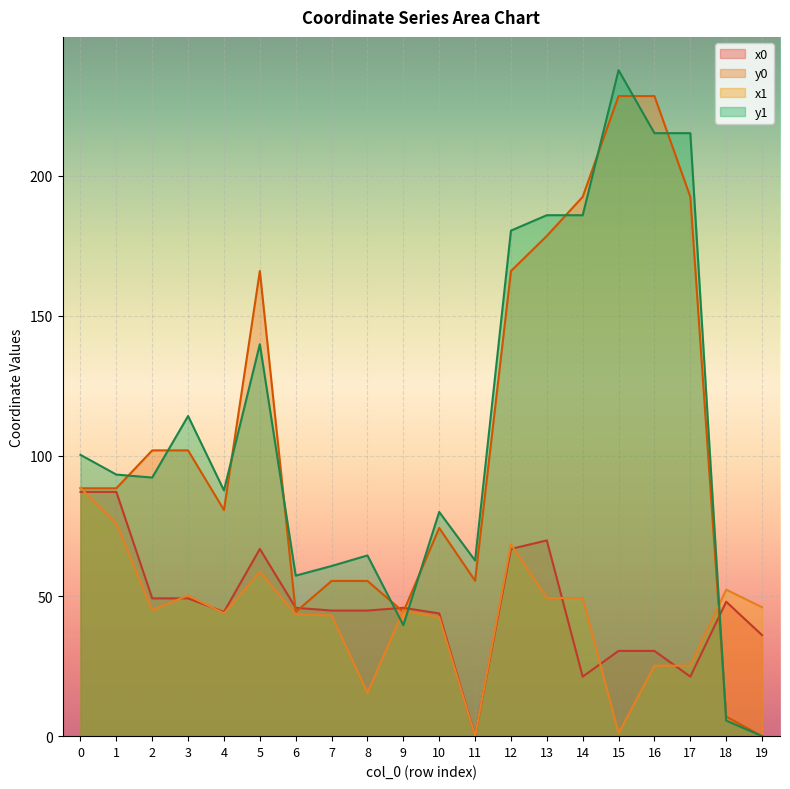

True or false: x0 has more than 1 interior local peaks.

True